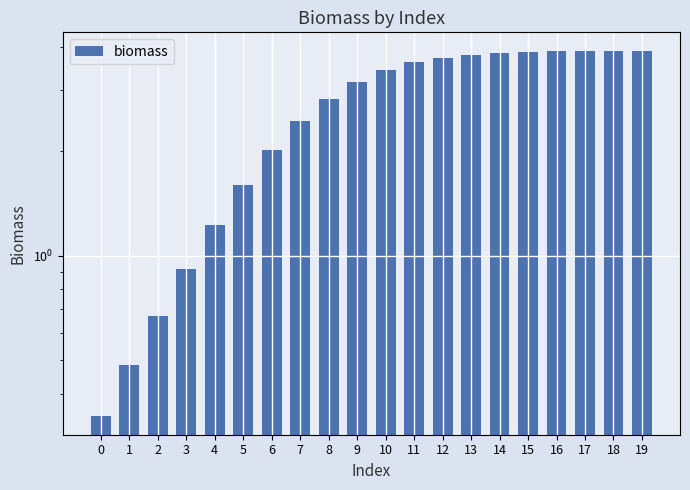

How many categories are shown in the chart?

20